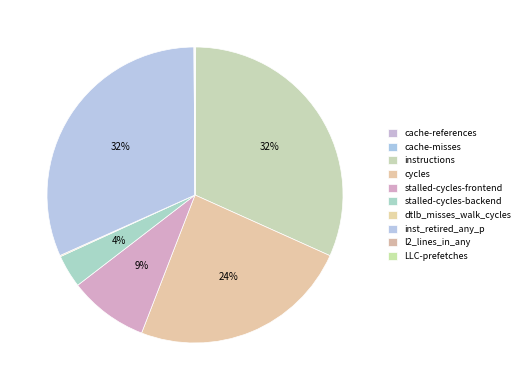

Is it true that cache-references is 0% of the pie?

True